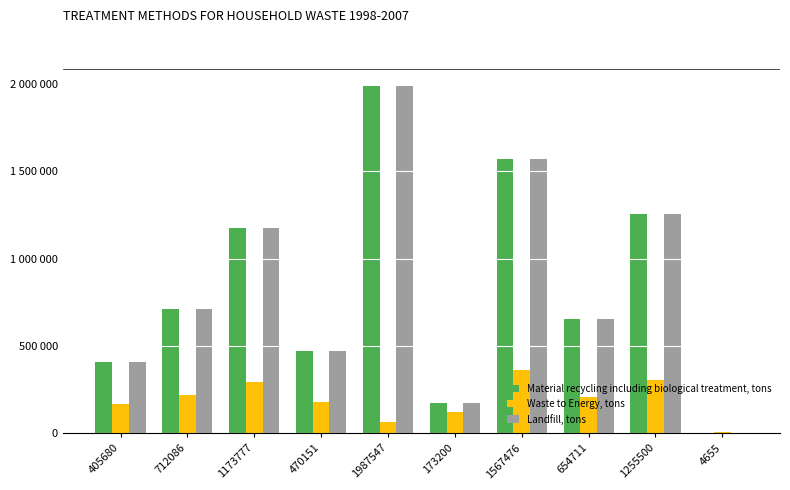

Are the bars horizontal?

No